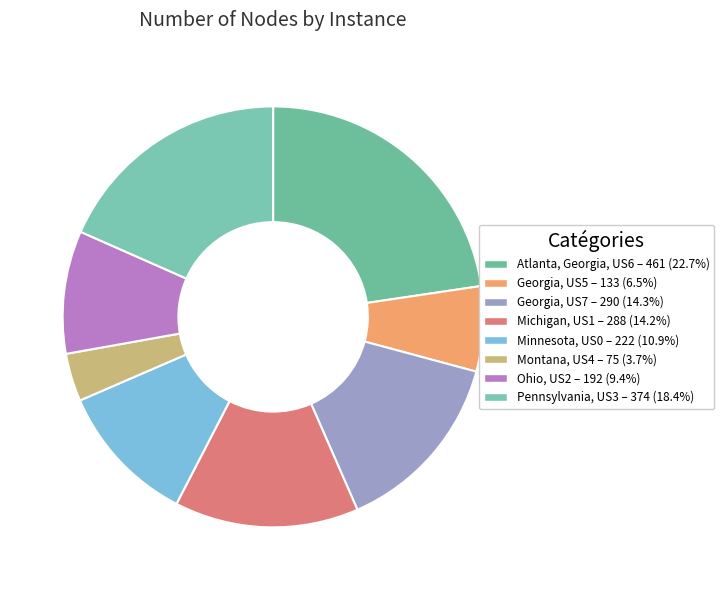

How many segments does this pie chart have?

8